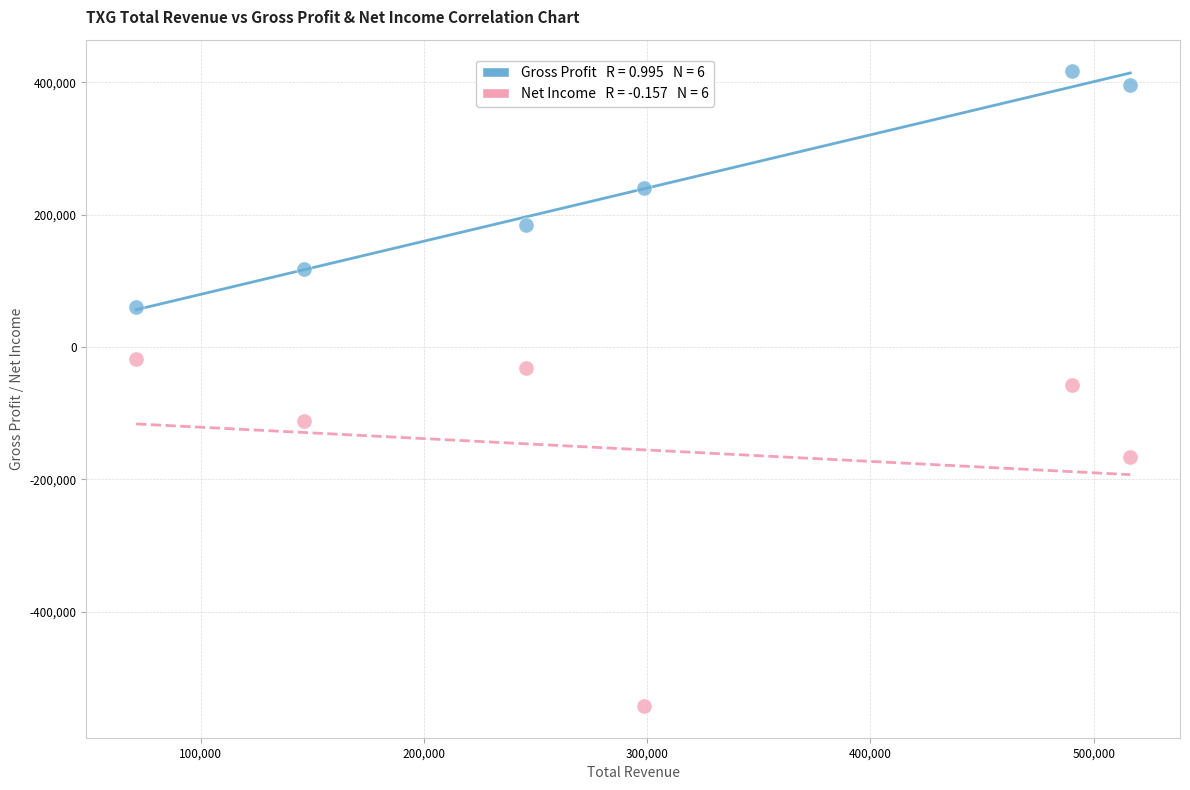

Across all data points, what is the range of Y values (max minus min)?

959100